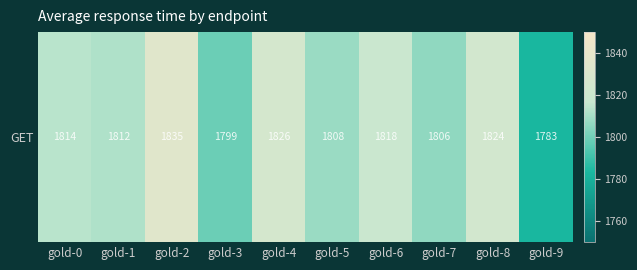

Rank the categories by value from lowest to highest.

gold-9, gold-3, gold-7, gold-5, gold-1, gold-0, gold-6, gold-8, gold-4, gold-2